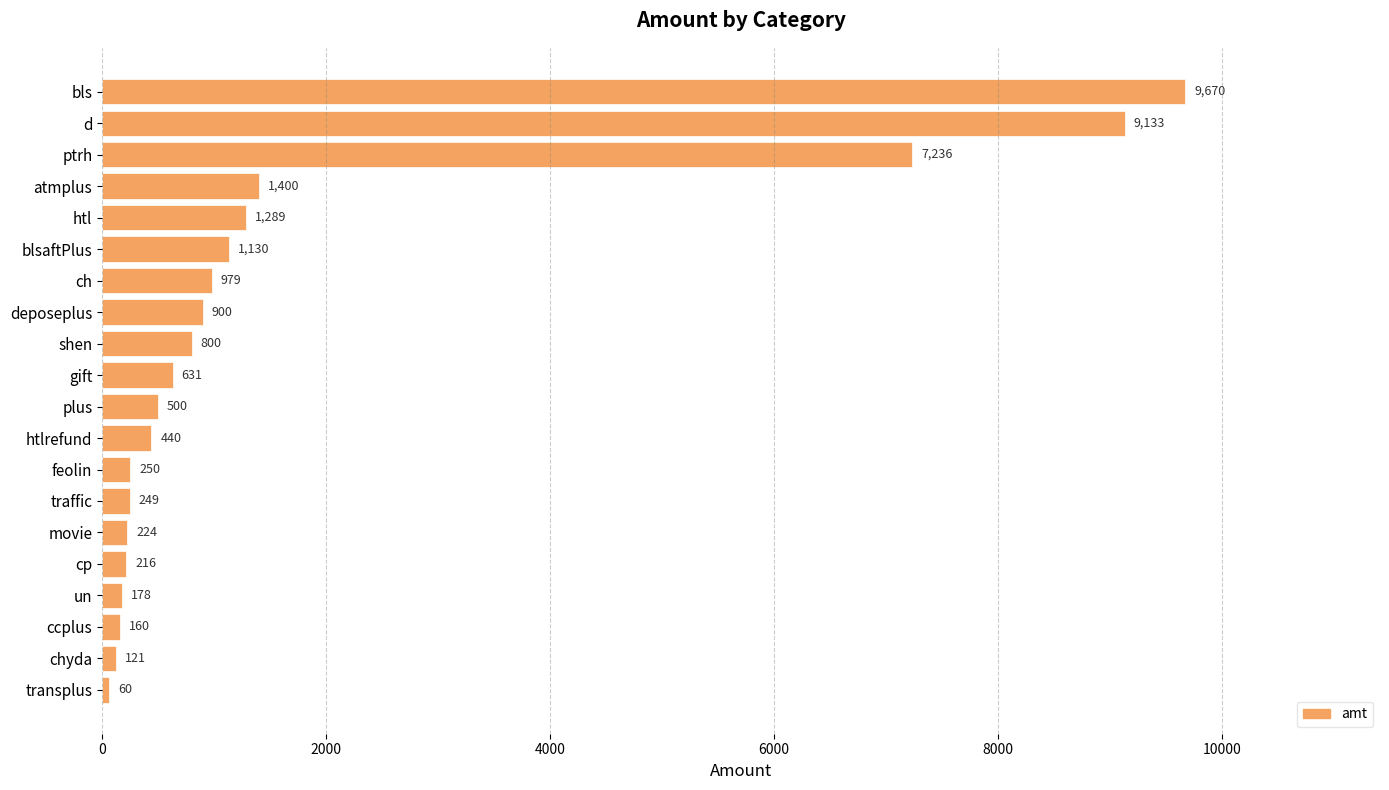

Count the number of categories in the chart.

20